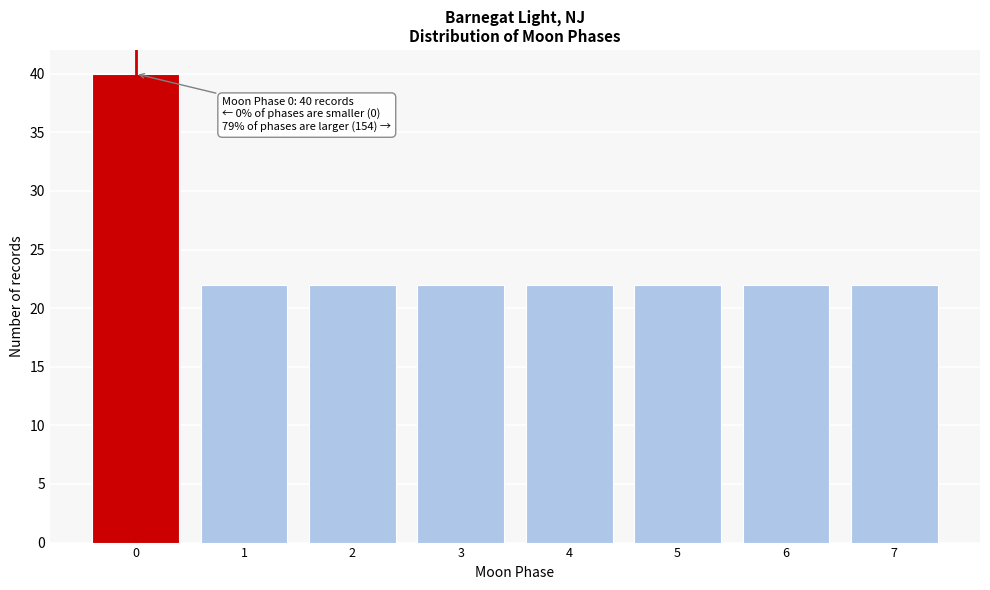

Reading left to right, extract all data points from this chart.

0=40	1=22	2=22	3=22	4=22	5=22	6=22	7=22